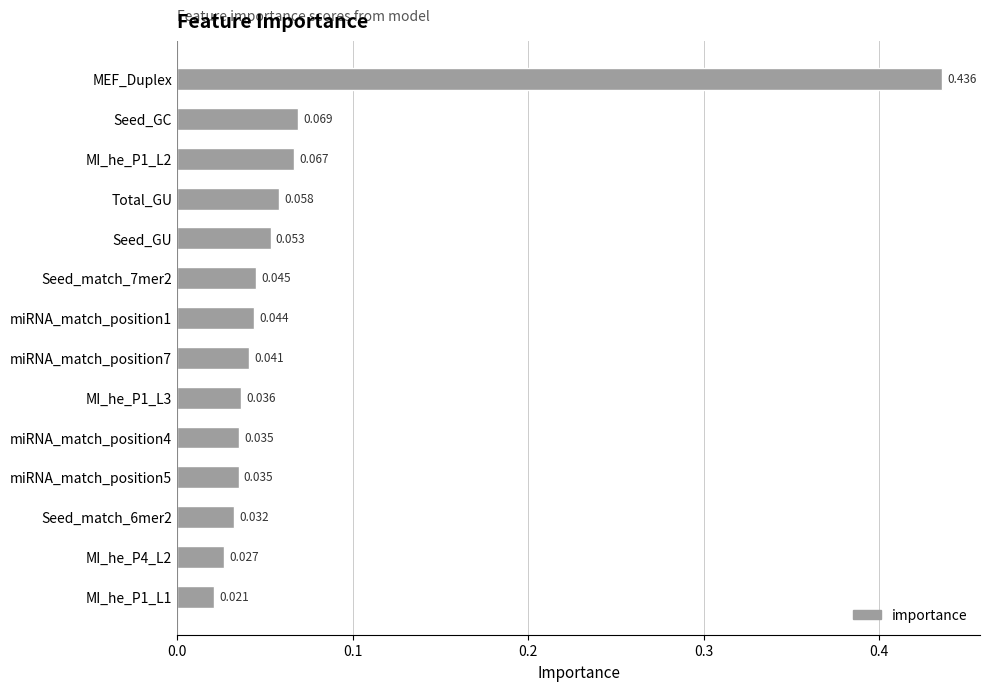

At which category does the chart reach its peak across all series?

MEF_Duplex